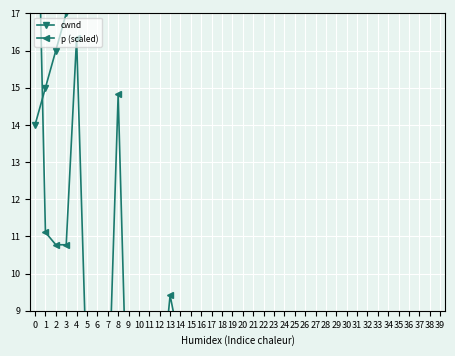

What is the difference between the highest and lowest values at 28?

40.3